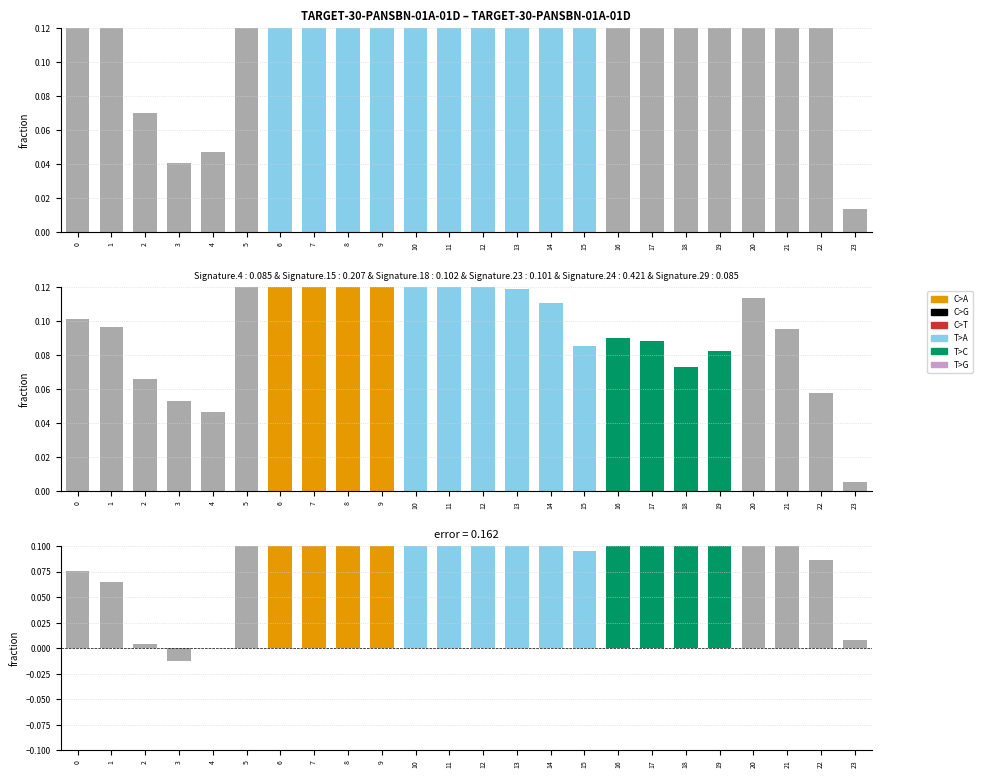

Rank the series by their maximum value, from lowest to highest.

C>A, diff, top